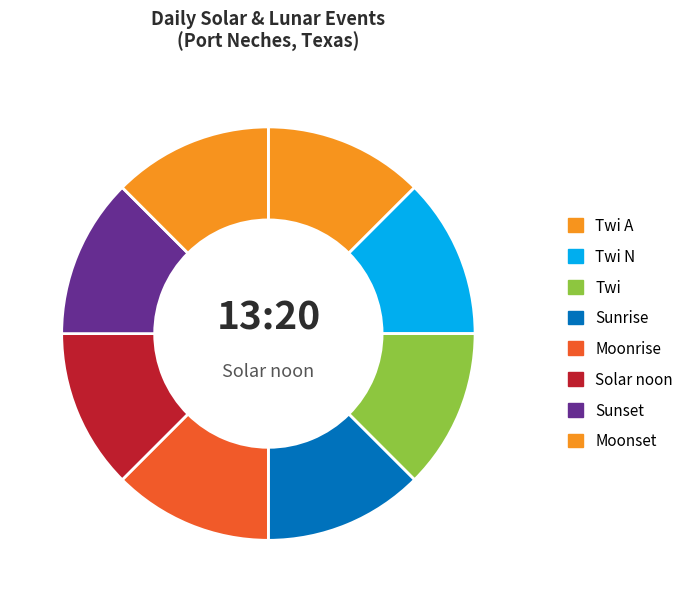

Count the number of slices in the pie.

8